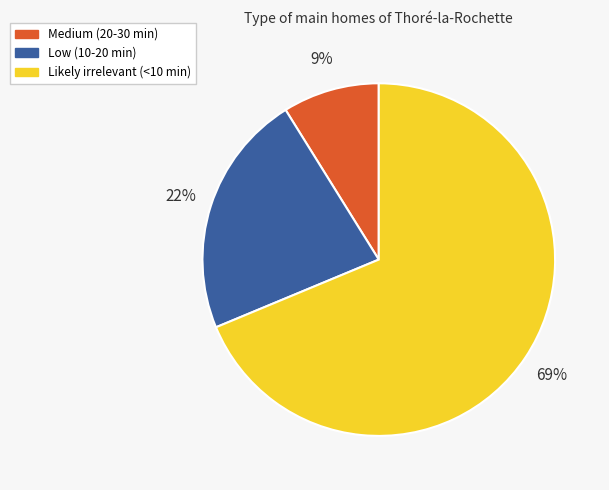

Does Likely irrelevant (<10 min) represent more than half of the total?

Yes